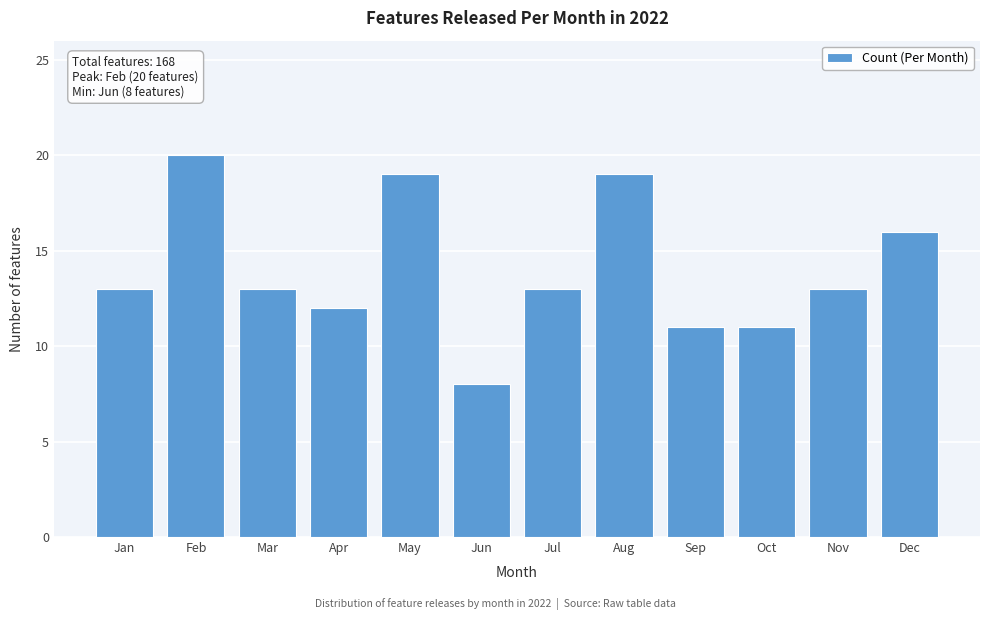

Reading left to right, transcribe all the data shown in this chart.

Jan=13	Feb=20	Mar=13	Apr=12	May=19	Jun=8	Jul=13	Aug=19	Sep=11	Oct=11	Nov=13	Dec=16